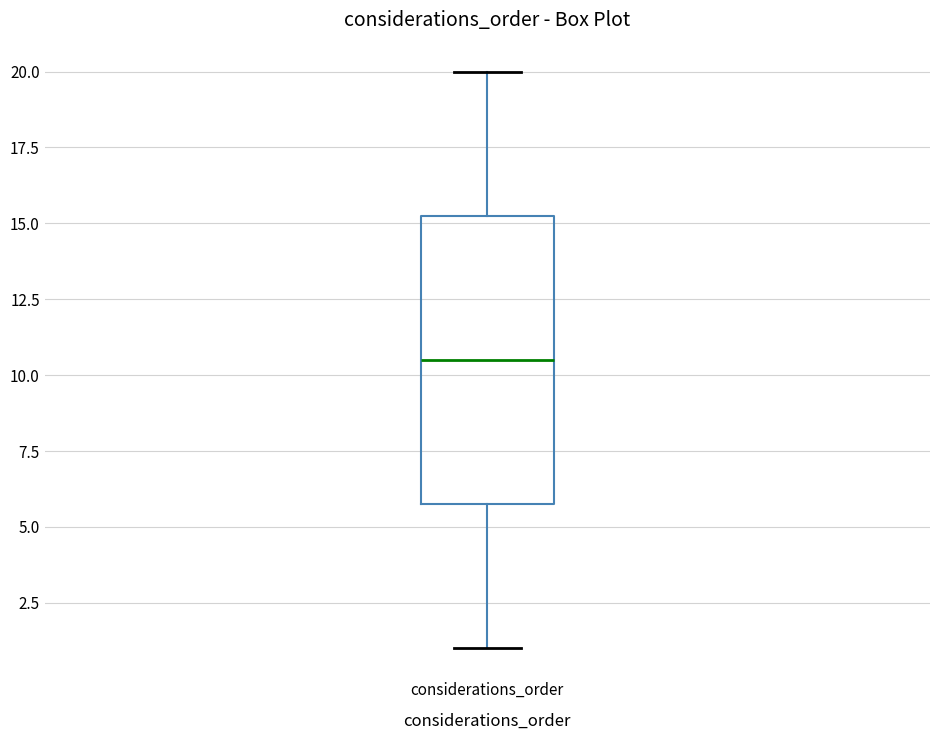

Transcribe this box plot: give where the median line is, the range the box spans, and where the two whiskers end, as read against the y-axis. The values are not printed on the chart, so give them approximately, as read against the axis.

median 10.5, box 6.0 to 15.5, whiskers 1.0 to 20.0